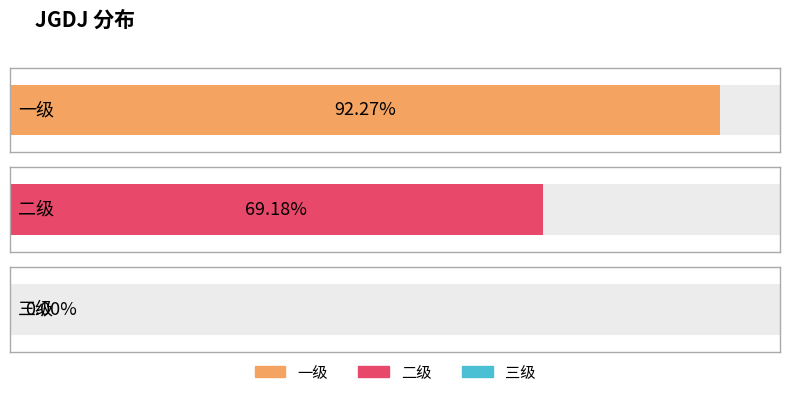

True or false: the data shows 1.1 at 二级.

False